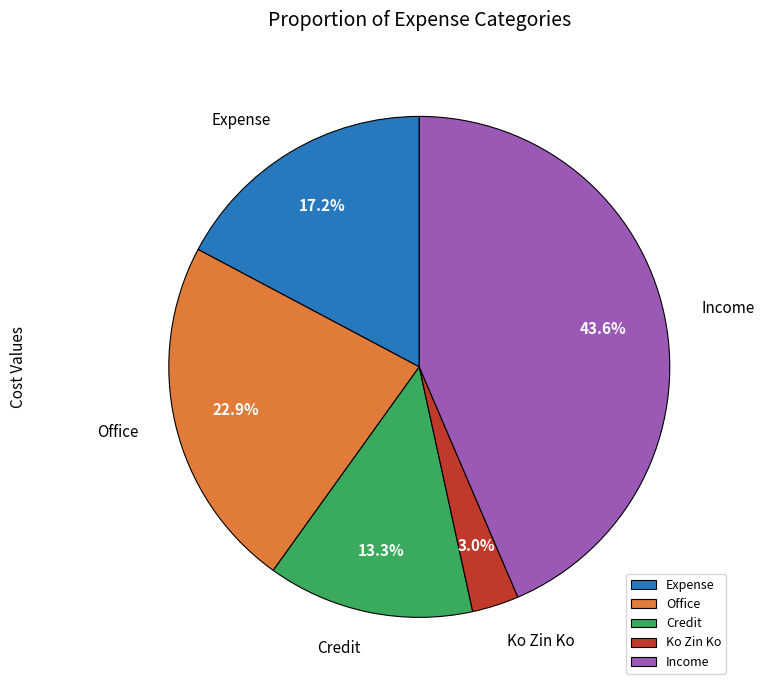

How many segments does this pie chart have?

5